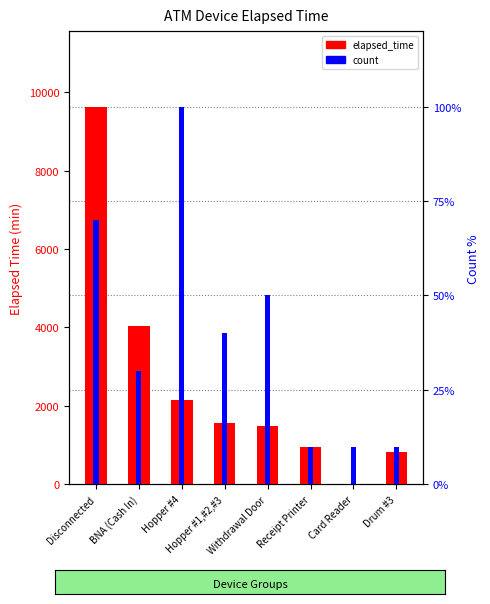

Between Disconnected and Card Reader, which series saw the biggest shift?

elapsed_time